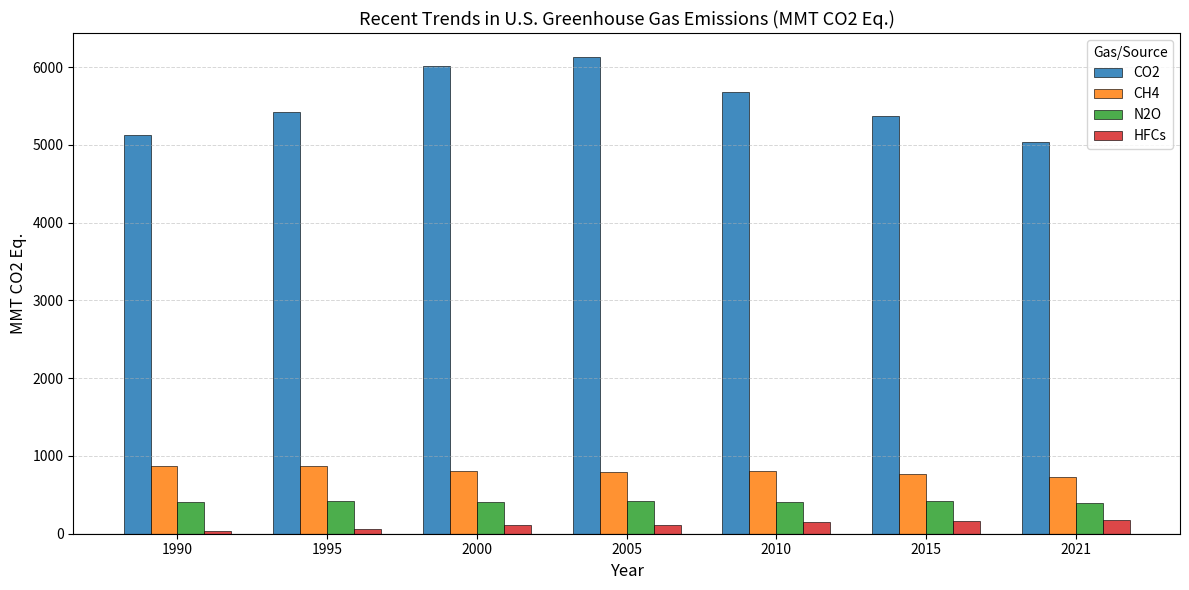

How many groups of bars are there?

7